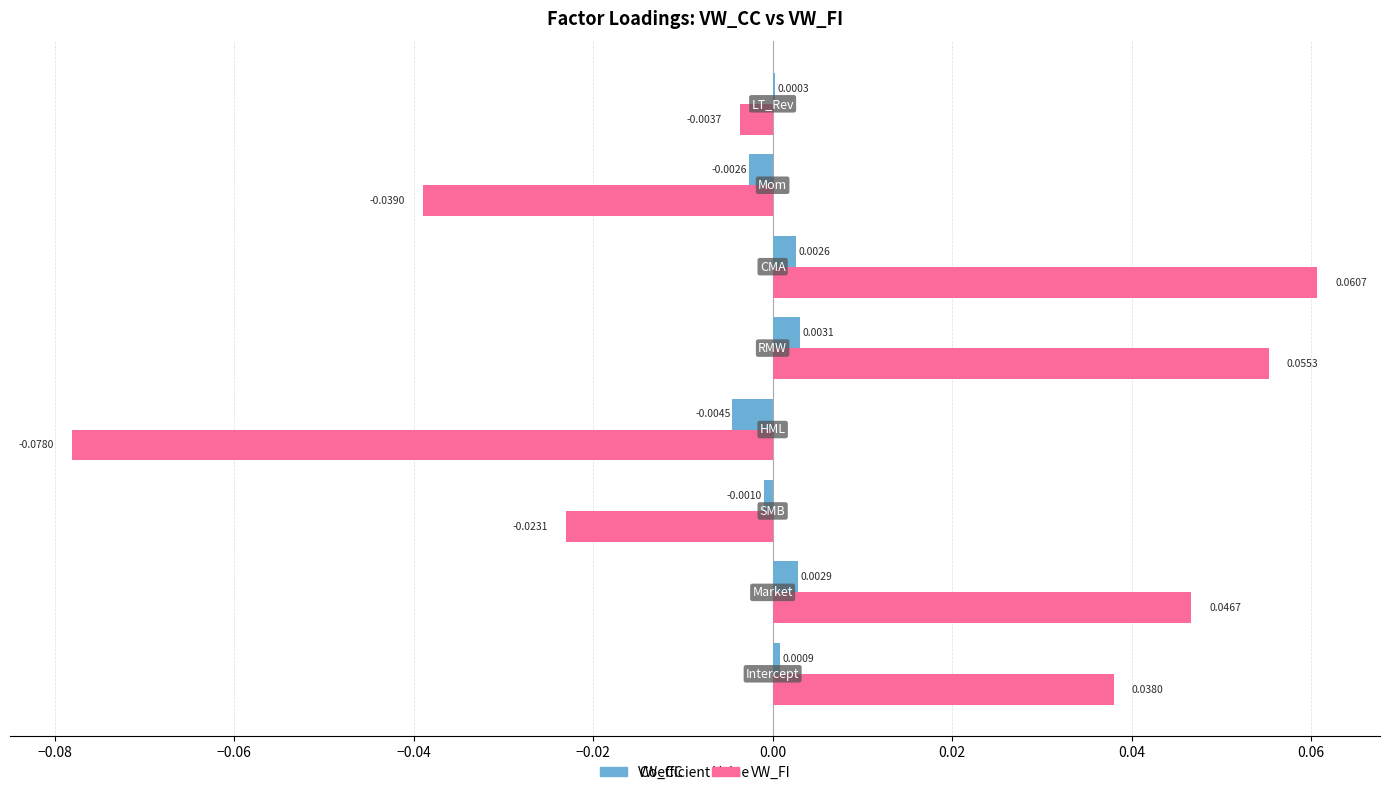

Which series has the largest total across all categories?

VW_FI